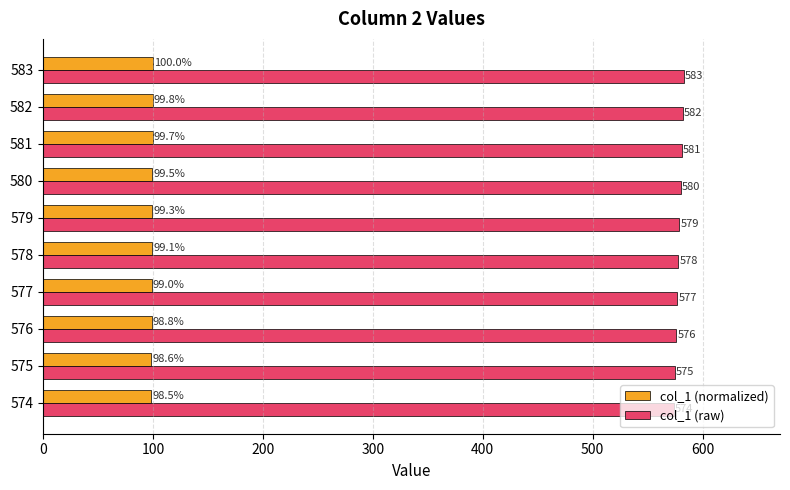

Rank the series at 574 from highest to lowest value.

col_1 (raw), col_1 (normalized)